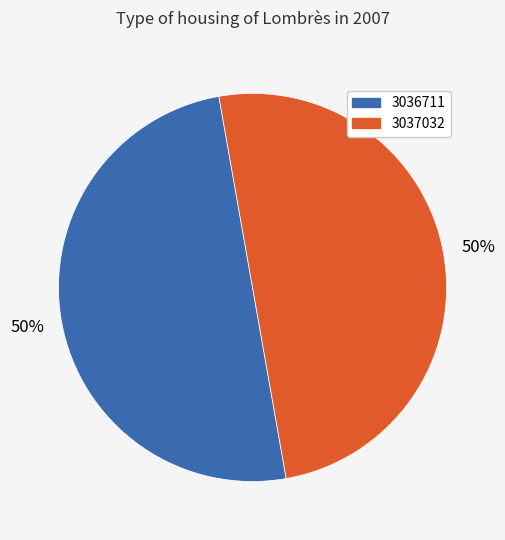

Is the sum of 3036711 and 3037032 greater than half?

Yes